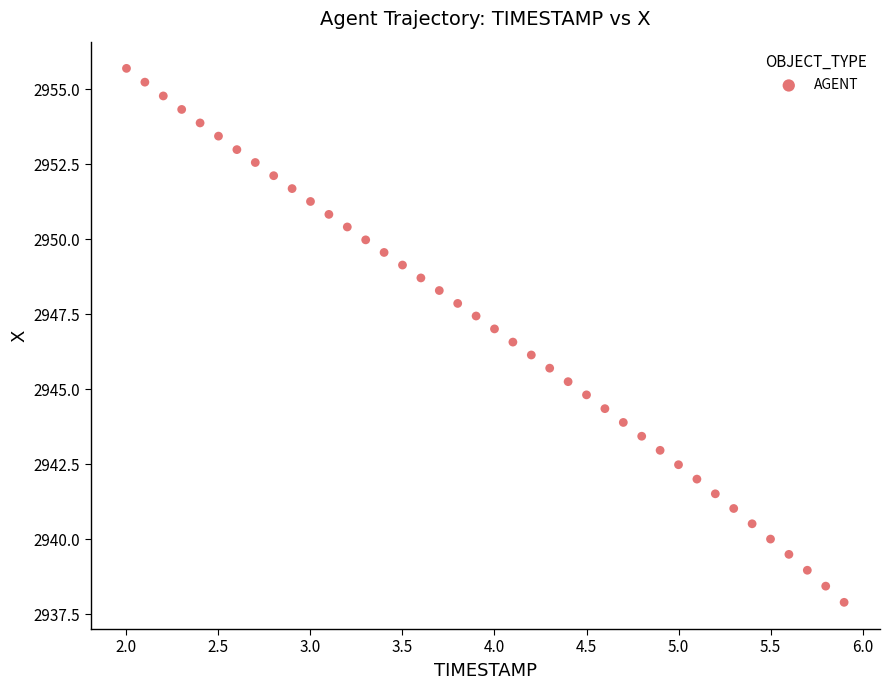

What is the range of X values (max minus min)?

3.9